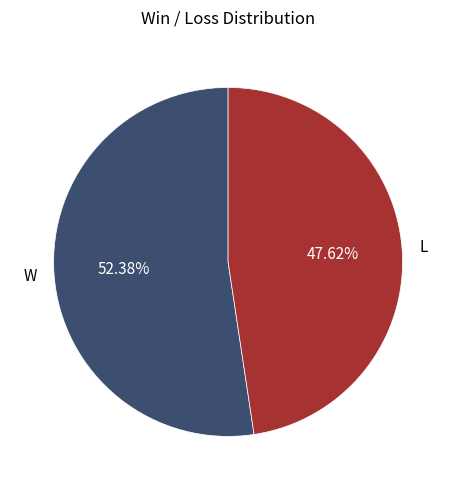

Which category has the smallest portion of the pie?

L